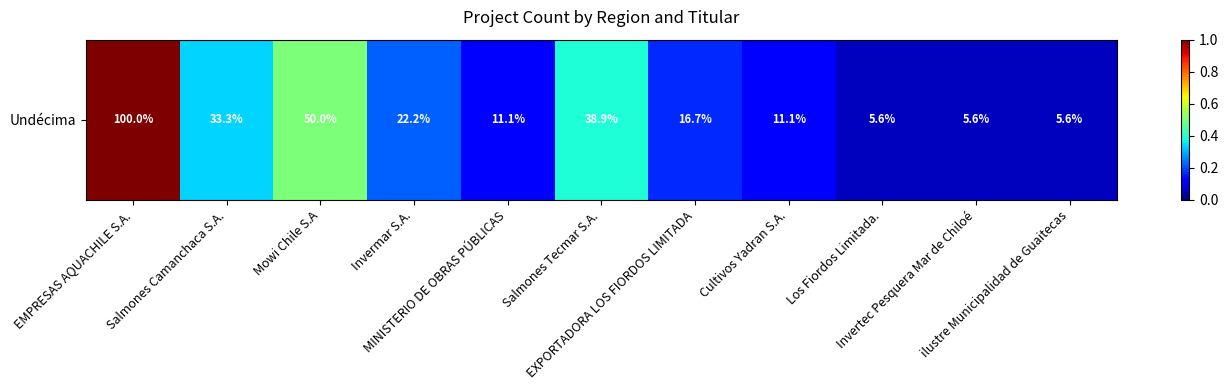

Rank the categories by value from lowest to highest.

Los Fiordos Limitada., Invertec Pesquera Mar de Chiloé, ilustre Municipalidad de Guaitecas, MINISTERIO DE OBRAS PÚBLICAS, Cultivos Yadran S.A., EXPORTADORA LOS FIORDOS LIMITADA, Invermar S.A., Salmones Camanchaca S.A., Salmones Tecmar S.A., Mowi Chile S.A, EMPRESAS AQUACHILE S.A.